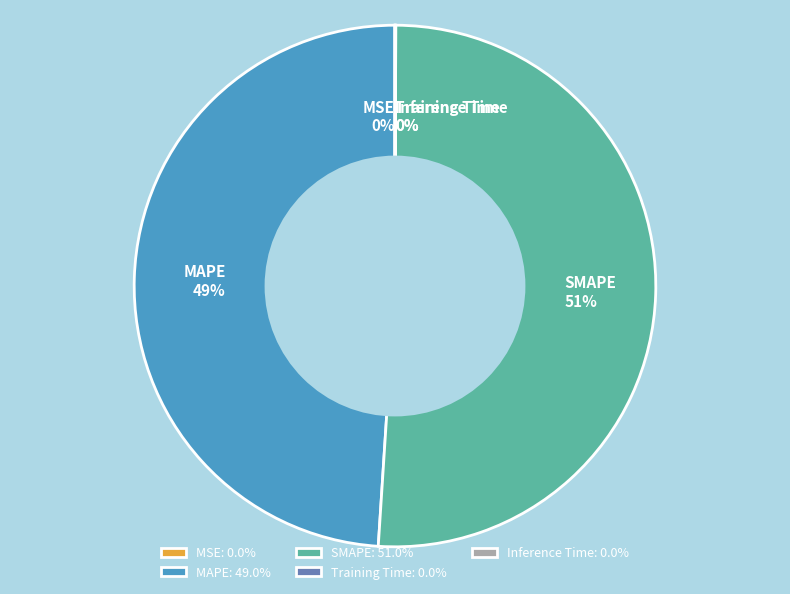

The SMAPE slice represents 51% of the pie. True or false?

True